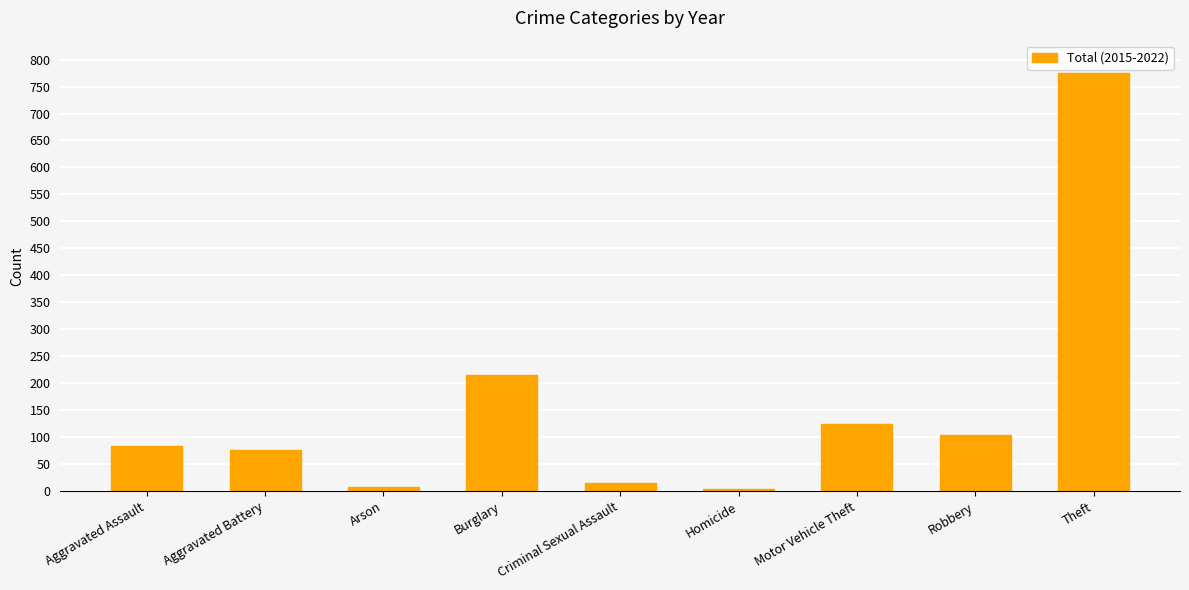

Approximately how many times larger is the value at Theft compared to Robbery?

7.4